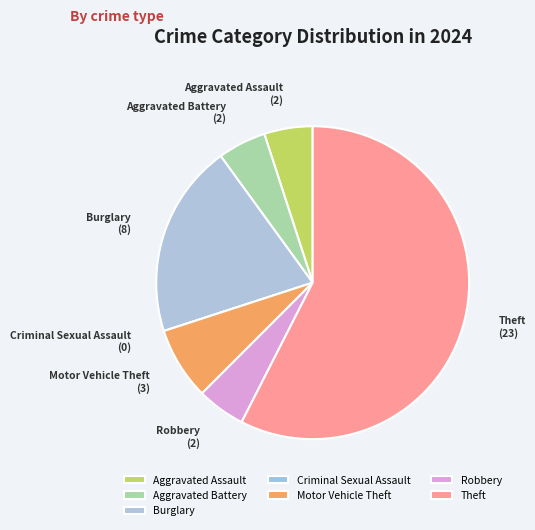

Approximately how many times larger is the value at Burglary compared to Robbery?

4.0